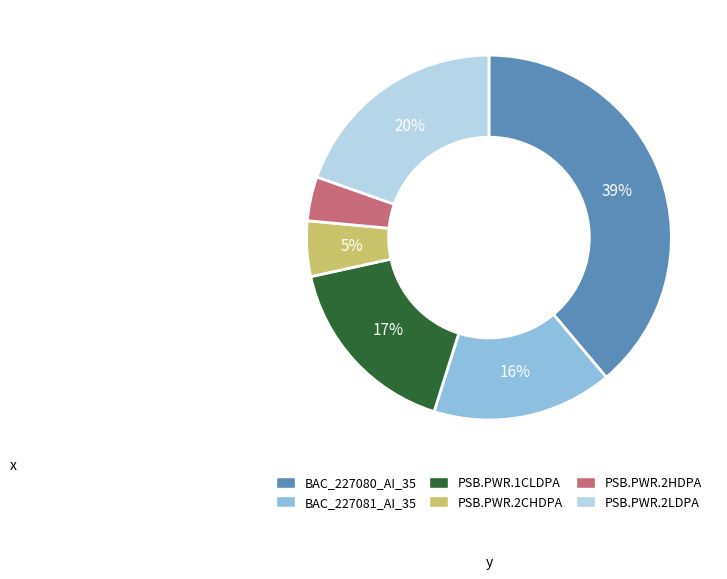

To the nearest percent, what is the difference between the largest and smallest slice percentages?

35%